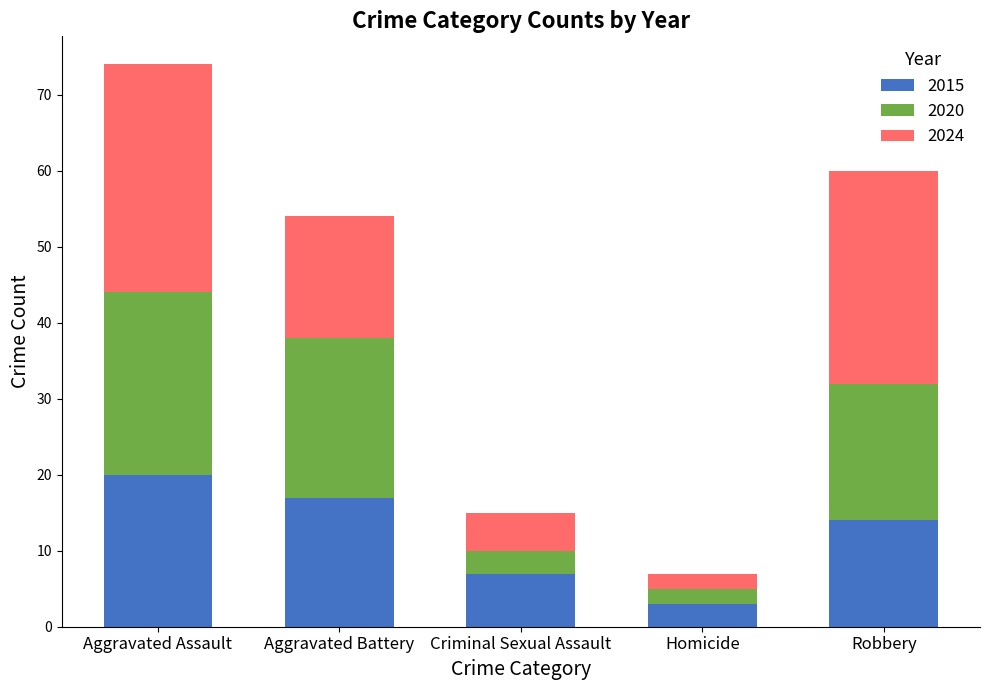

What is the minimum value for 2015?

3